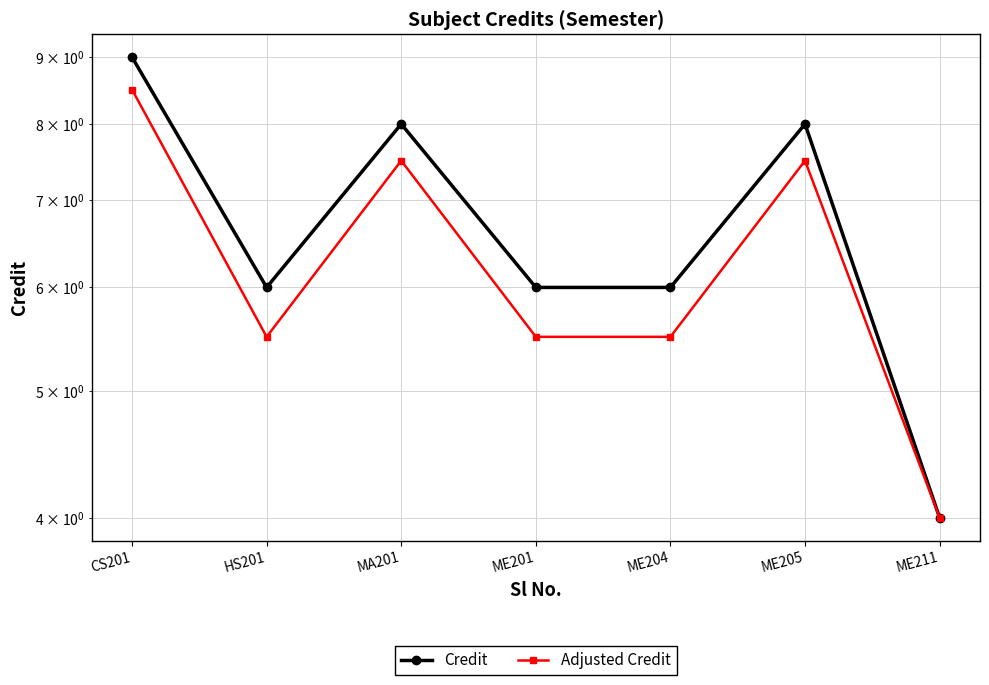

True or false: Adjusted Credit and Credit cross at least once.

False